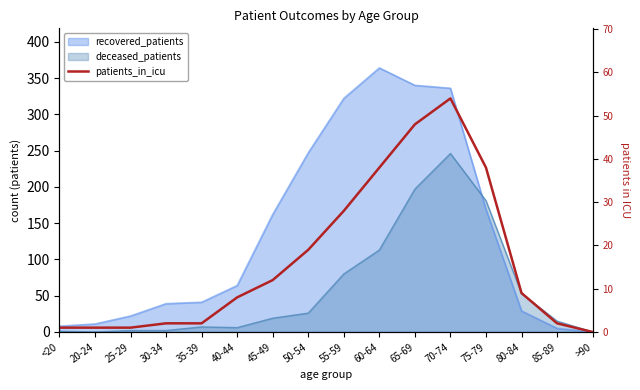

The chart shows a value of 4 at 35-39. True or false?

False